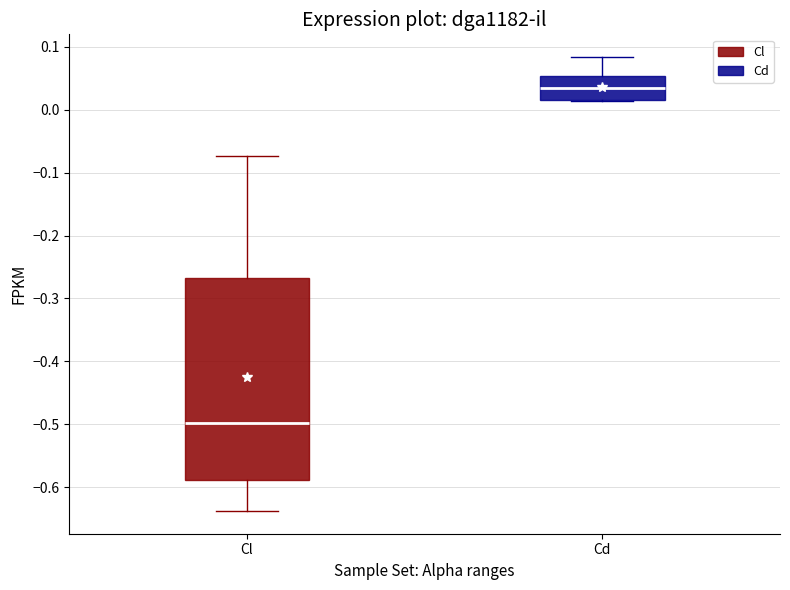

Reading left to right, transcribe this box plot: for each box, give where its median line is, the range the box spans, and where its two whiskers end, as read against the y-axis. The values are not printed on the chart, so give them approximately, as read against the axis.

Cl: median -0.50, box -0.59 to -0.27, whiskers -0.64 to -0.07
Cd: median 0.03, box 0.02 to 0.05, whiskers 0.01 to 0.08